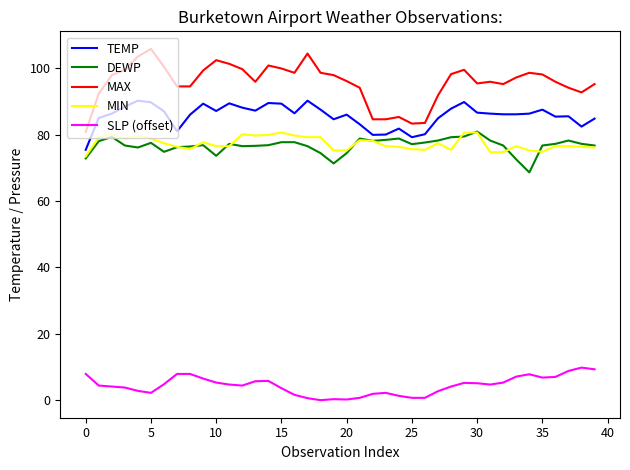

Which series has the largest total across all categories?

MAX